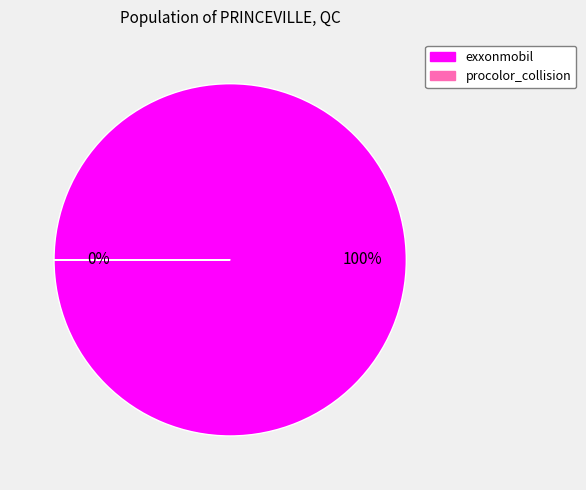

The exxonmobil slice represents 100% of the pie. True or false?

True